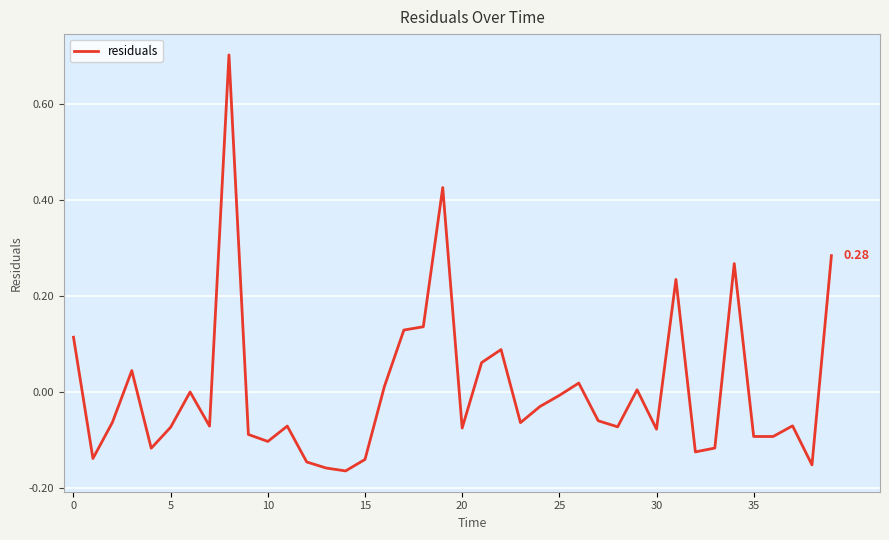

What is the difference between the maximum and minimum values?

0.9